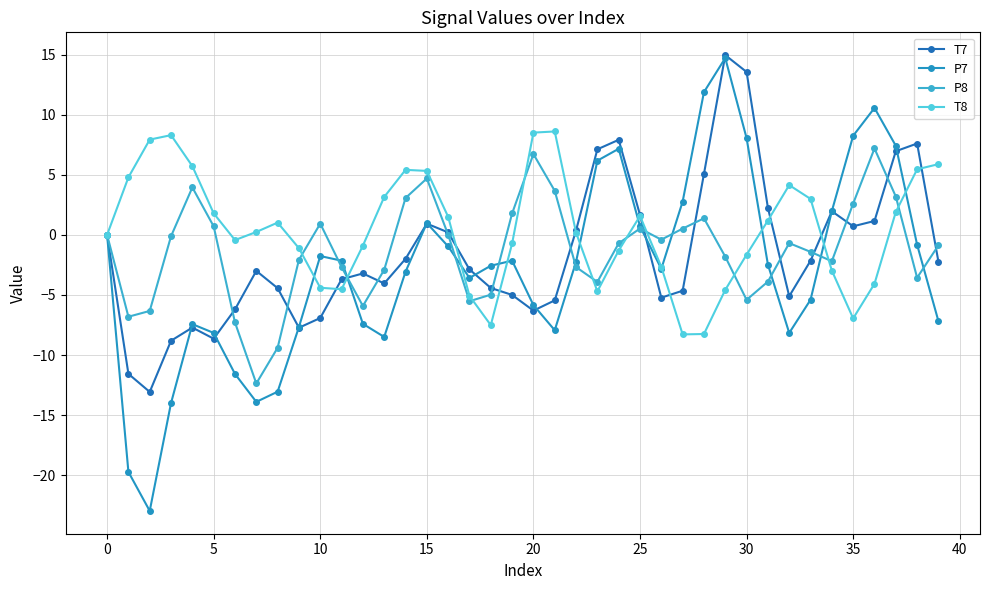

In T7, how many points are higher than both neighbors (excluding endpoints)?

8